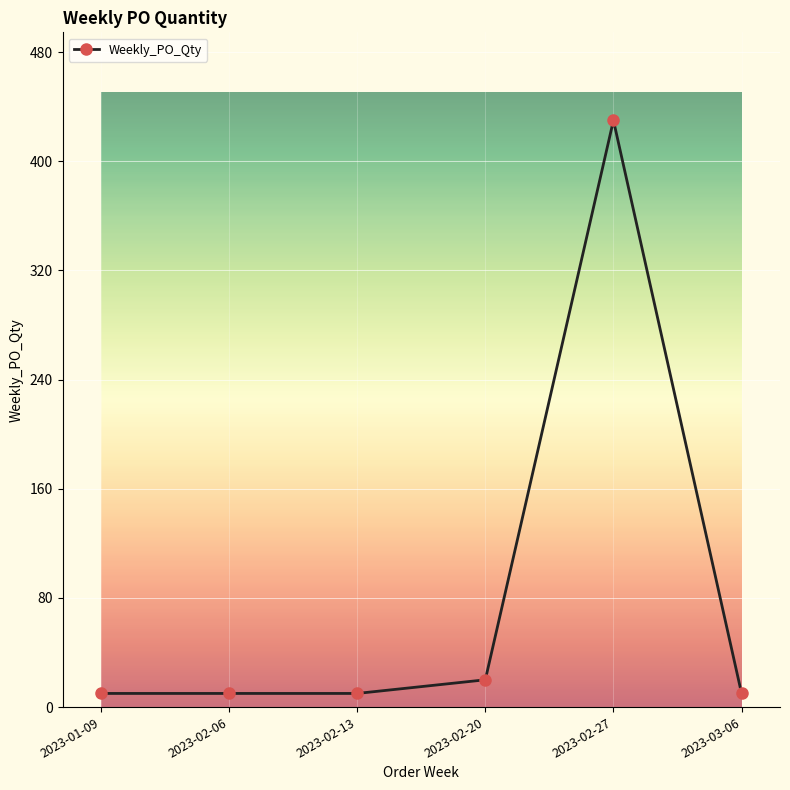

What is the sum of the values at 2023-02-20 and 2023-01-09?

30